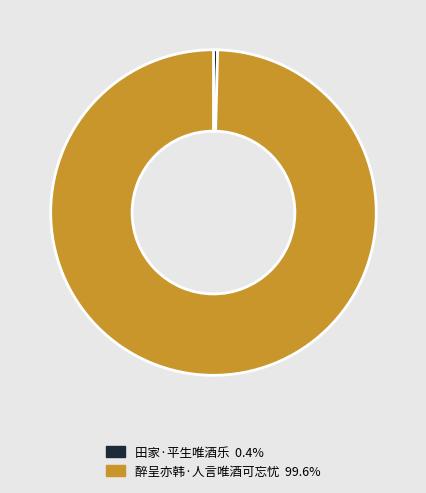

Which slice represents more than half of the pie?

醉呈亦韩·人言唯酒可忘忧